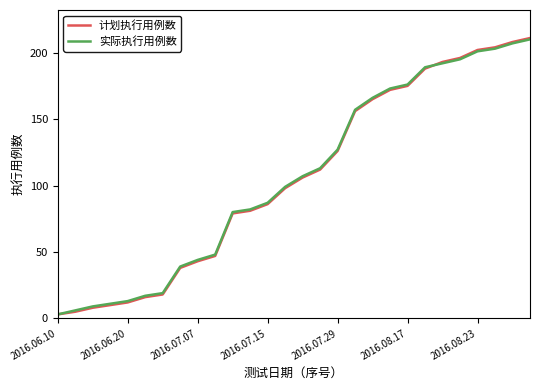

Which series has the largest range (max minus min)?

计划执行用例数